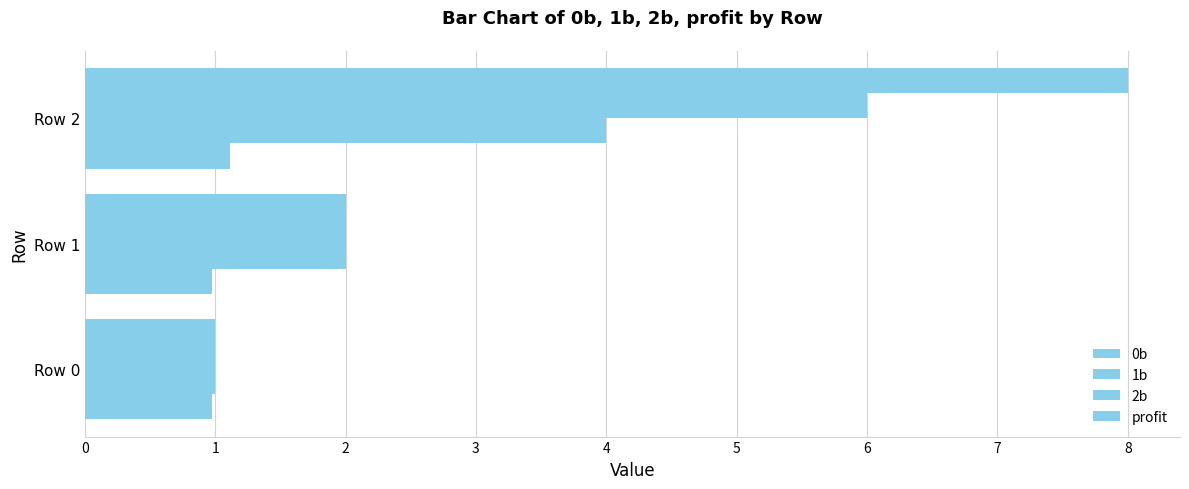

How many categories are shown in the chart?

3